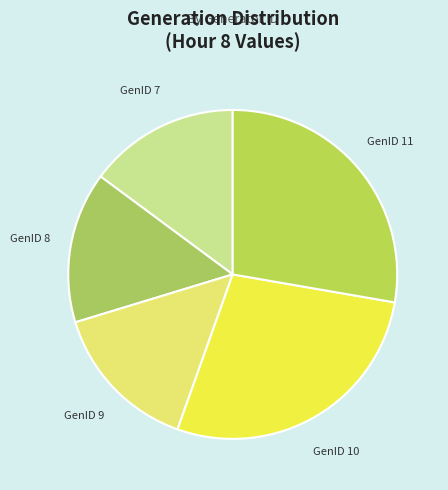

True or false: GenID 8 accounts for 25% of the total.

False